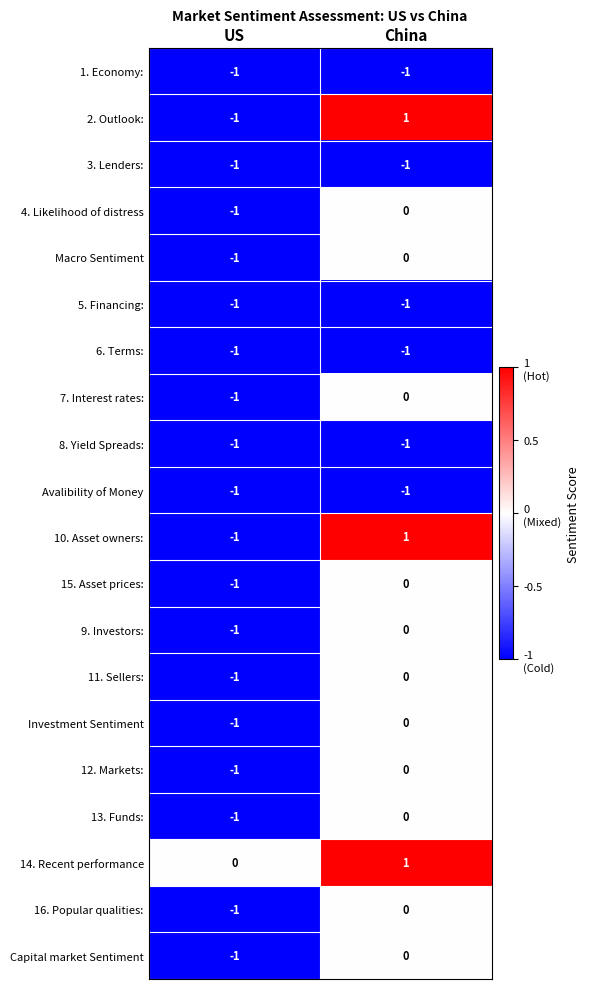

The value of Macro Sentiment at US is -2. True or false?

False